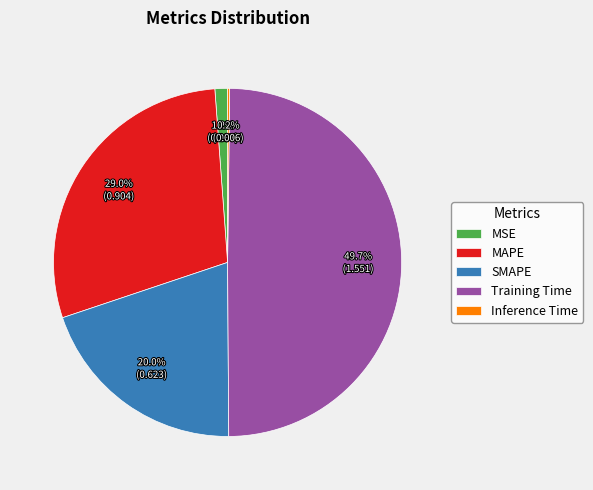

To the nearest percent, what is the combined percentage of MAPE and MSE?

30%